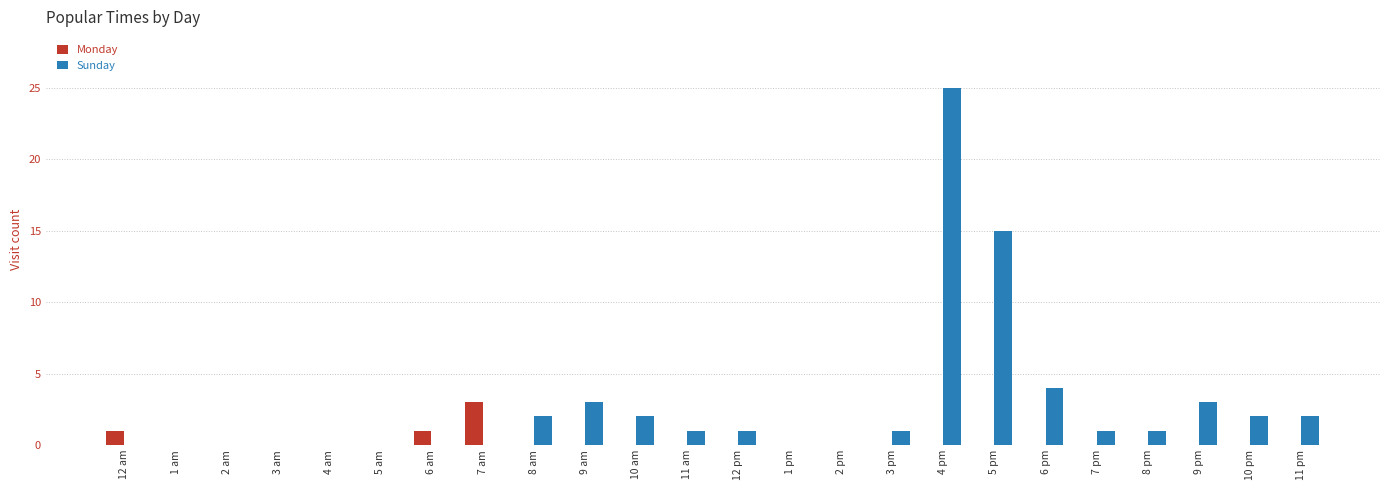

What is the sum of all Sunday values?

63